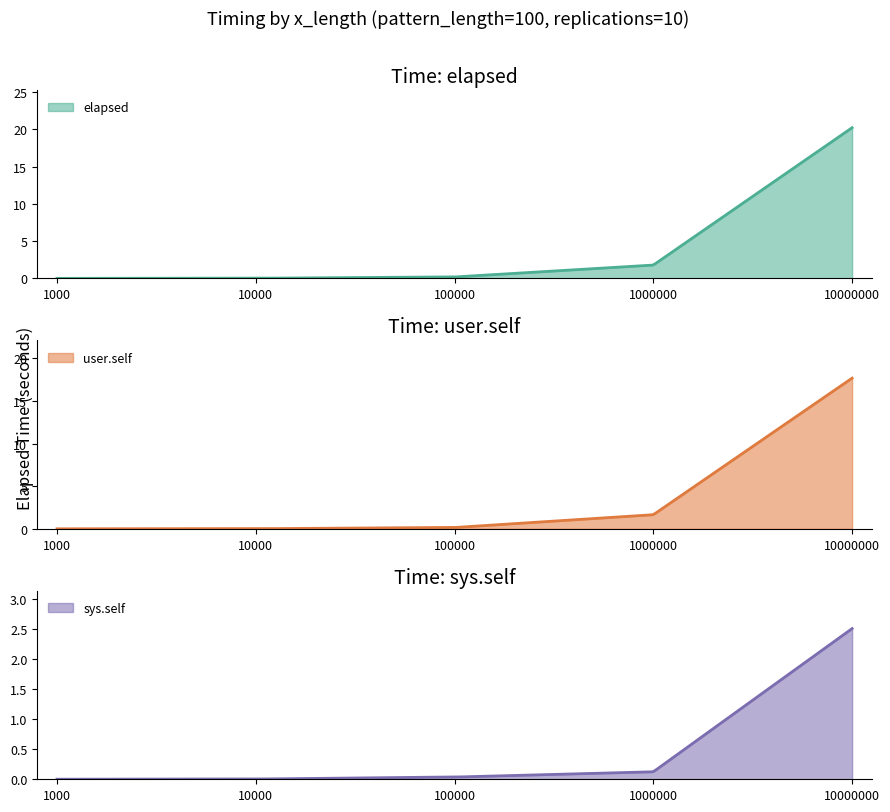

True or false: user.self has a value of 17.7 at 10000000.

True